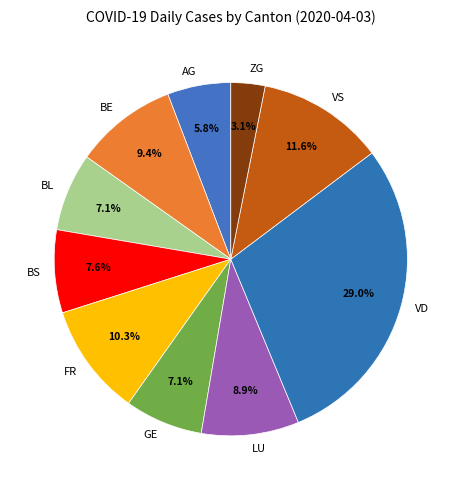

What percentage is the VS slice, to the nearest percent?

12%